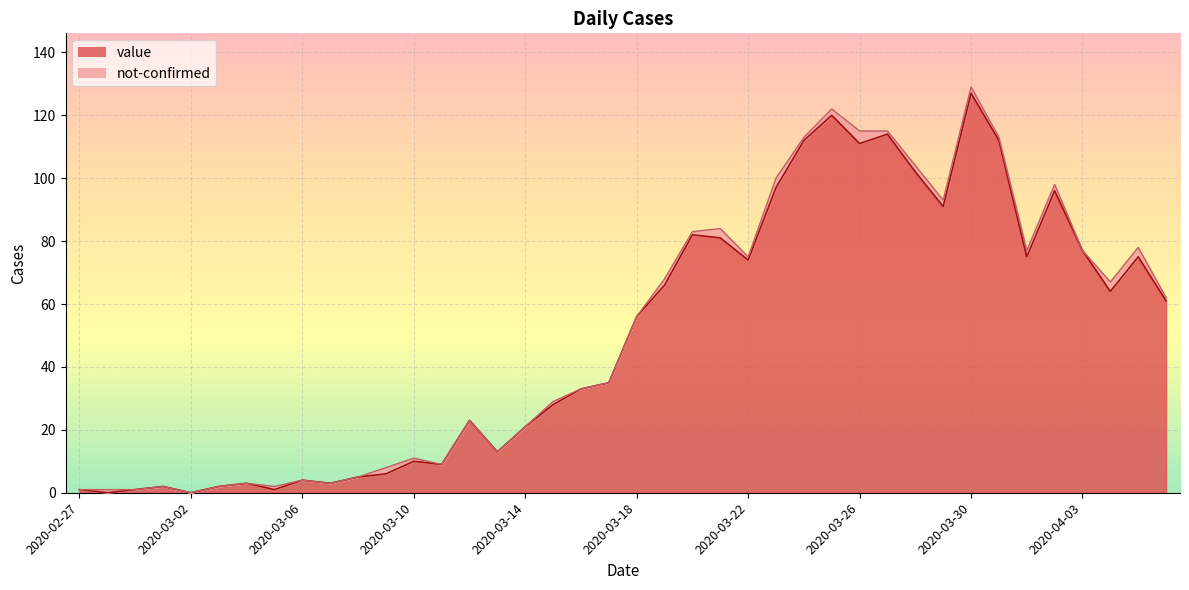

The value at 2020-03-21 is 127. True or false?

False